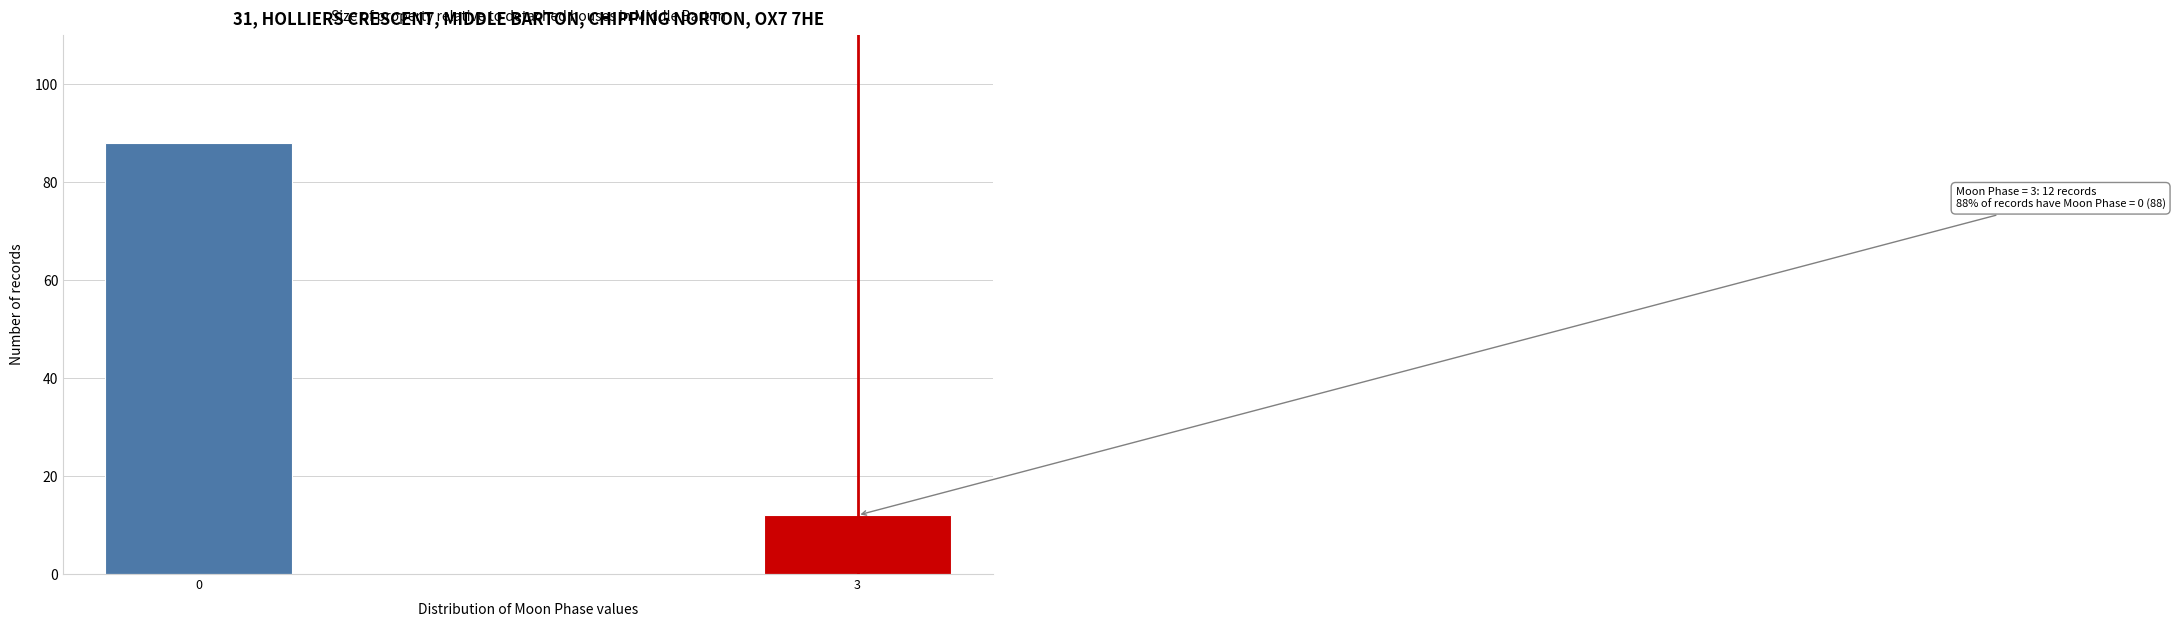

Reading right to left, extract all data points from this chart.

12	88